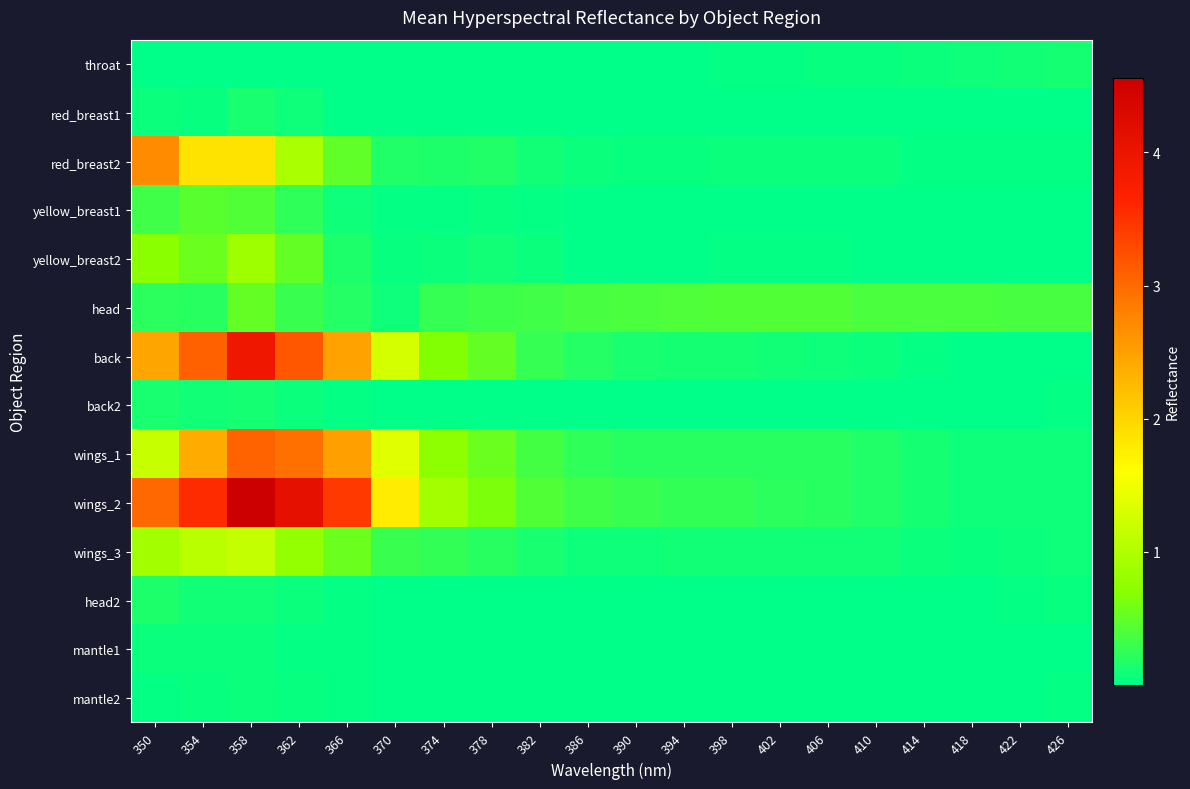

At which category is the sum across all series the highest?

358